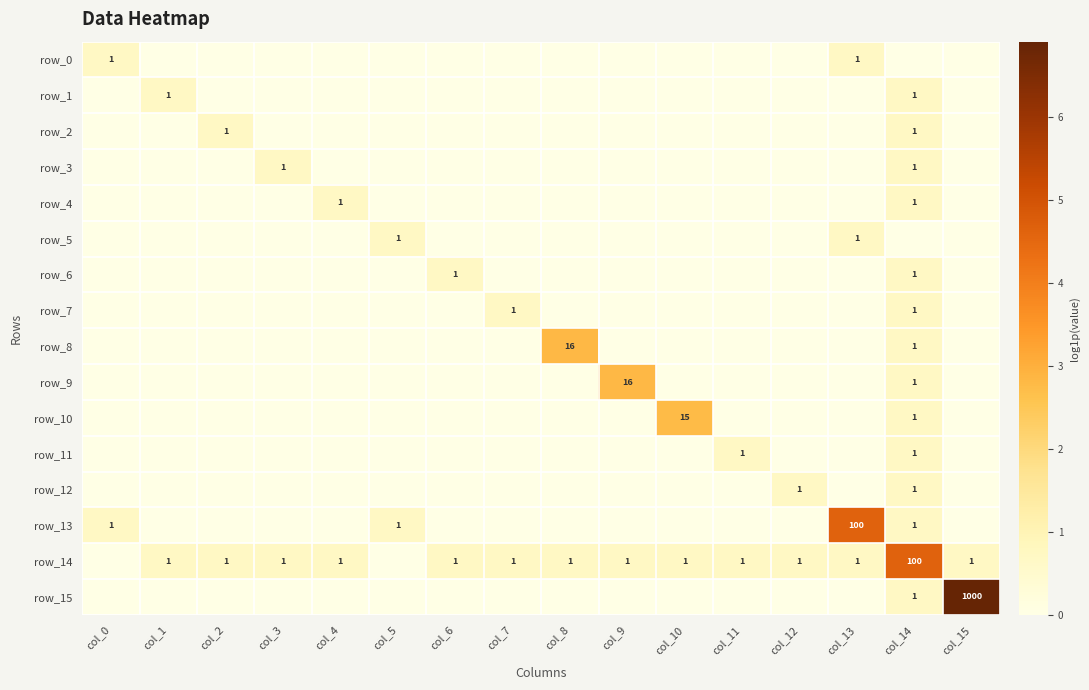

Which series has the largest total across all categories?

row_14